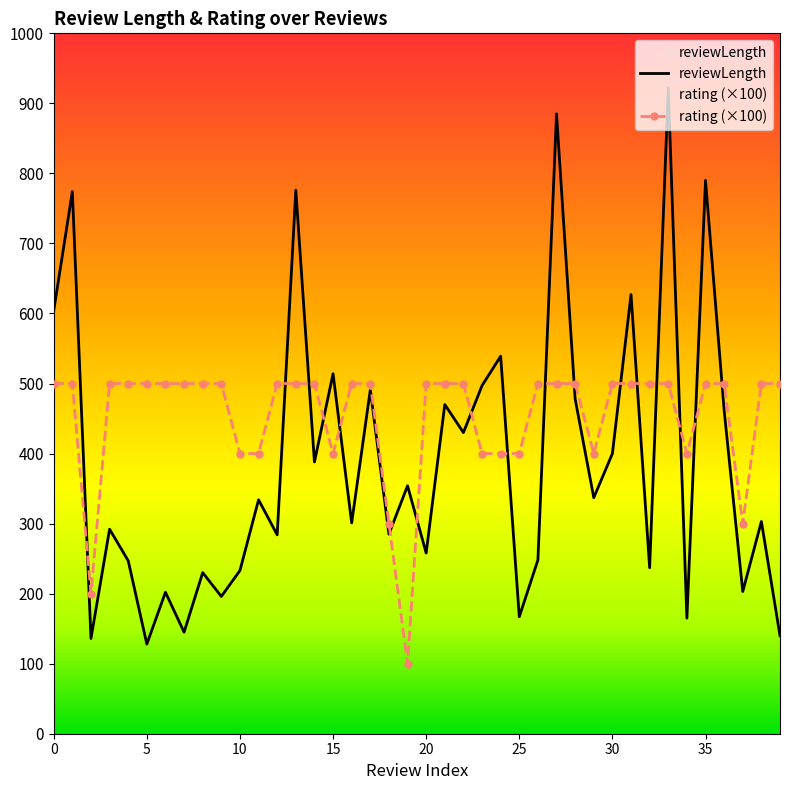

At which label is reviewLength closest to 525?

15